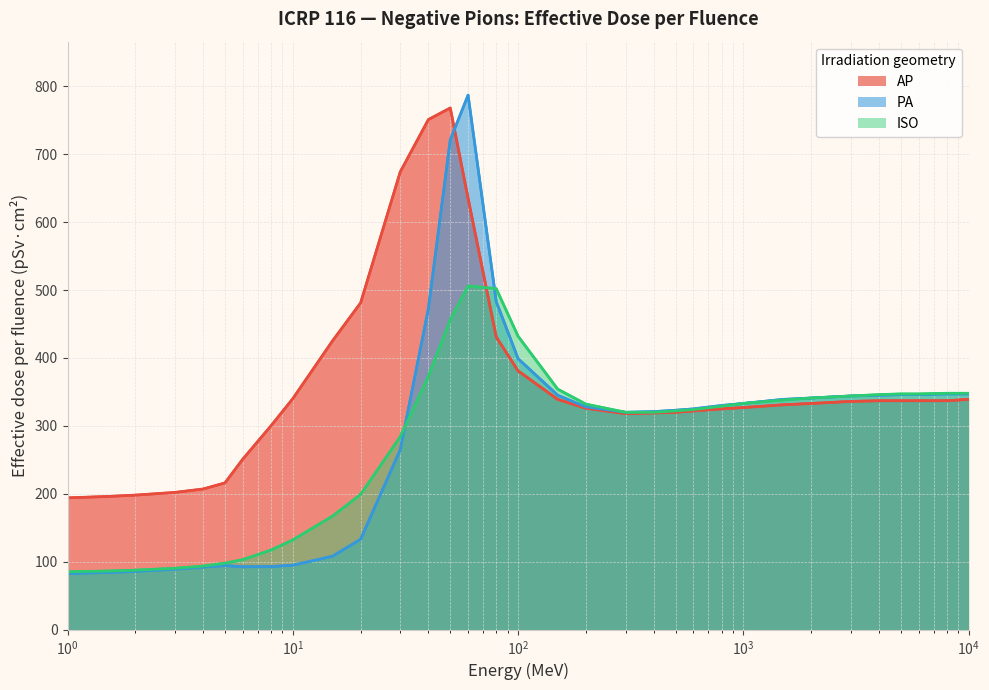

How many data points in PA are less than 328?

16